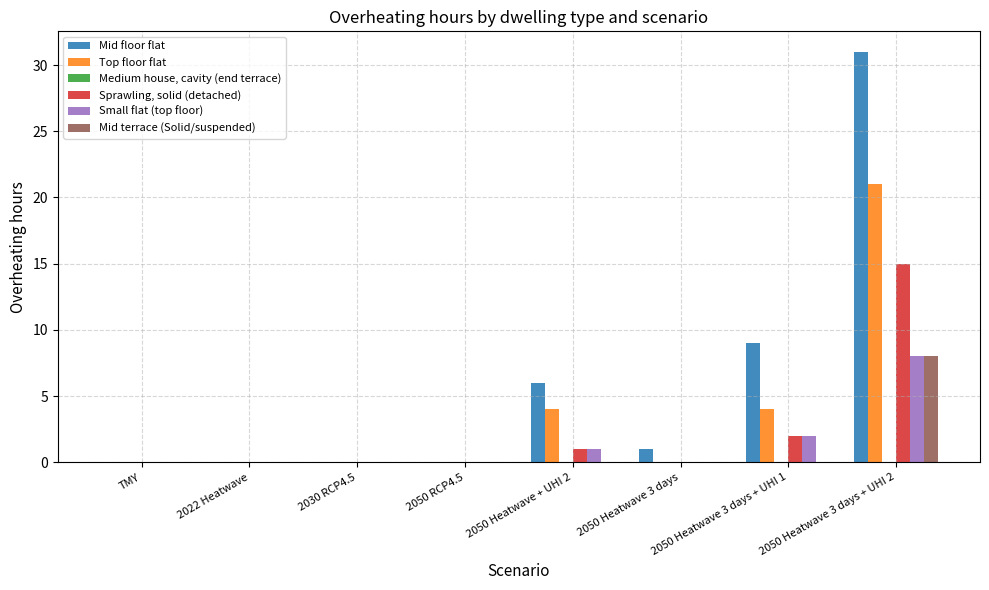

Which series has the widest spread of values?

Mid floor flat